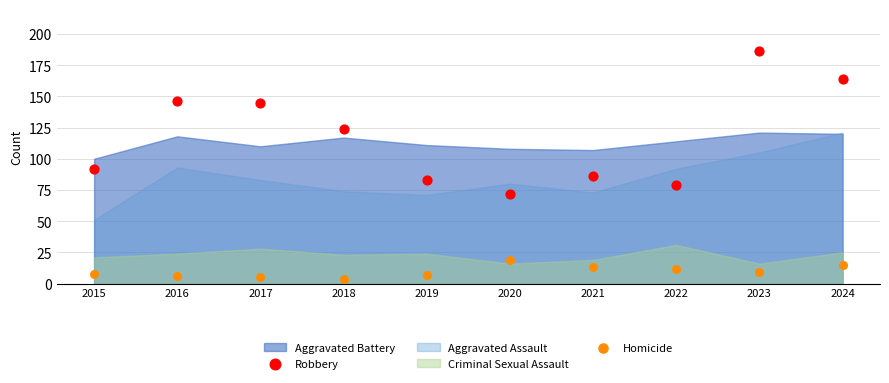

Which series has the widest spread of Y values?

Robbery